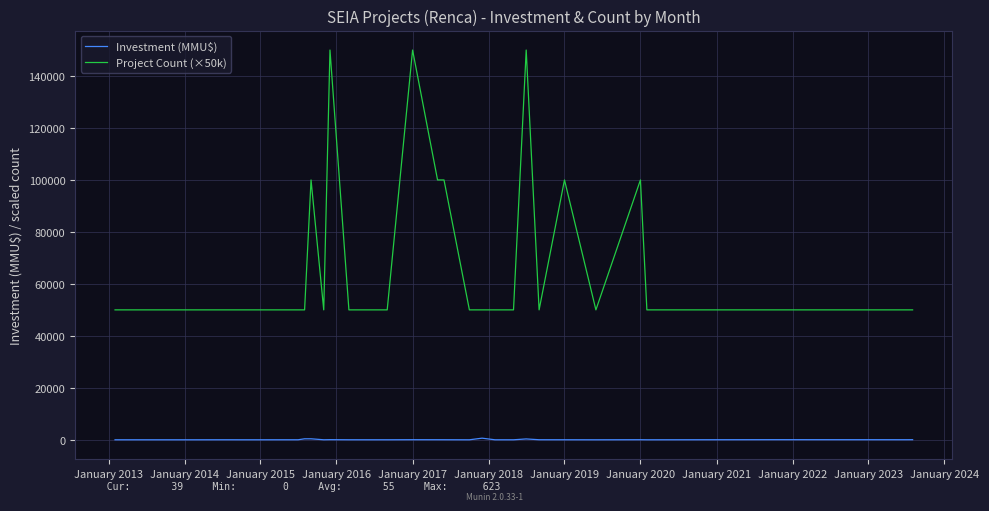

Rank the series by their maximum value, from highest to lowest.

Project Count (×50k), Investment (MMU$)